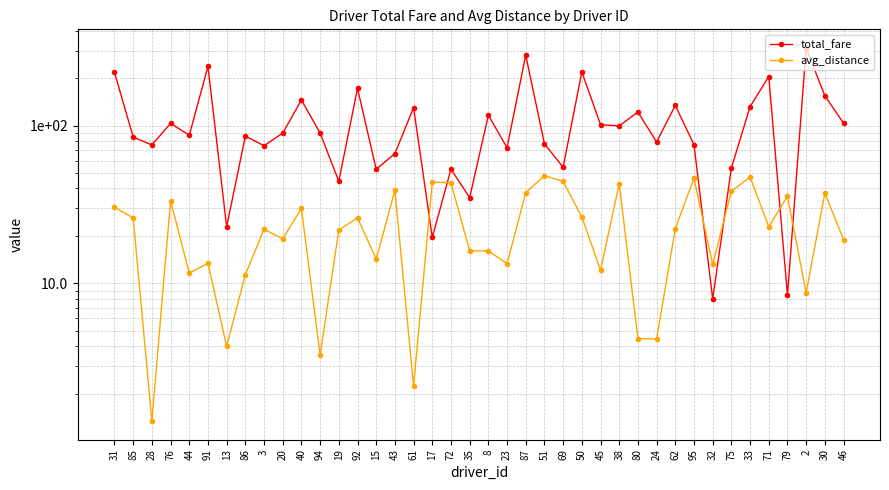

Reading right to left, transcribe all the data shown in this chart.

total_fare: 103.9	154.8	311.2	8.4	205.1	132.1	53.9	8.0	75.7	134.6	79.0	122.2	99.8	101.5	219.6	54.5	76.7	280.5	72.6	116.6	35.0	53.0	19.6	130.2	66.6	53.0	172.4	44.5	89.8	145.6	89.8	74.7	85.9	22.9	237.9	87.0	103.5	75.5	84.7	218.3
avg_distance: 19.0	37.4	8.7	35.7	22.9	47.3	38.5	13.2	46.4	22.3	4.4	4.5	42.9	12.1	26.4	44.4	48.3	37.6	13.3	16.1	16.1	43.5	43.8	2.2	38.9	14.3	26.0	21.8	3.5	29.9	19.2	22.1	11.4	4.0	13.4	11.6	33.5	1.3	26.0	30.5